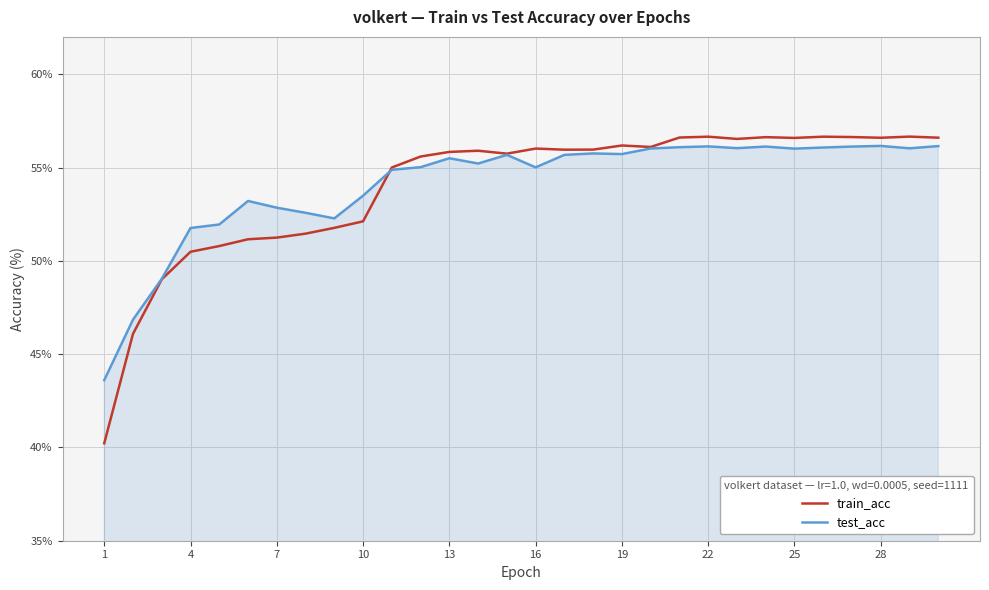

Does the chart have visible grid lines?

Yes